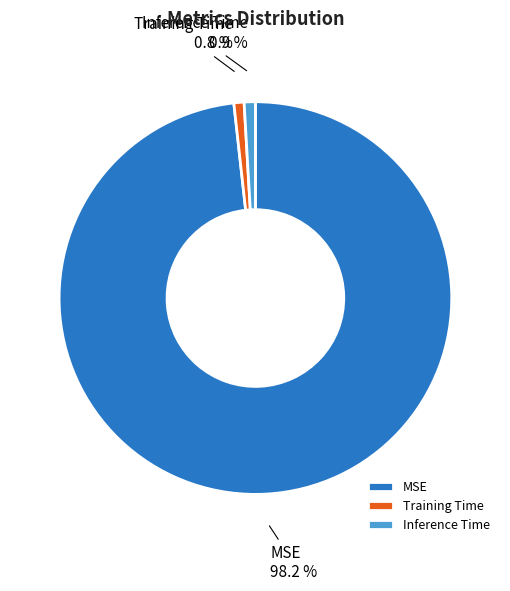

Which has a higher value, Training Time or MSE?

MSE